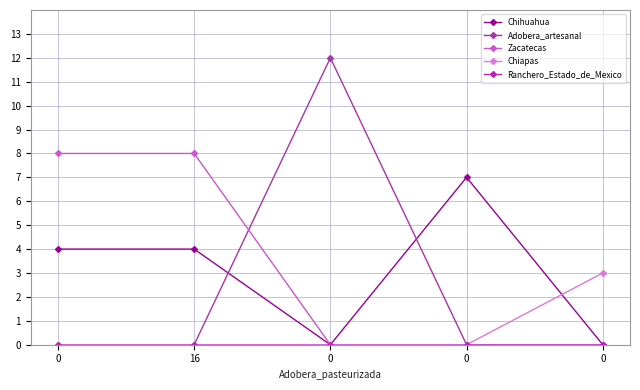

Which series has the largest range (max minus min)?

Adobera_artesanal